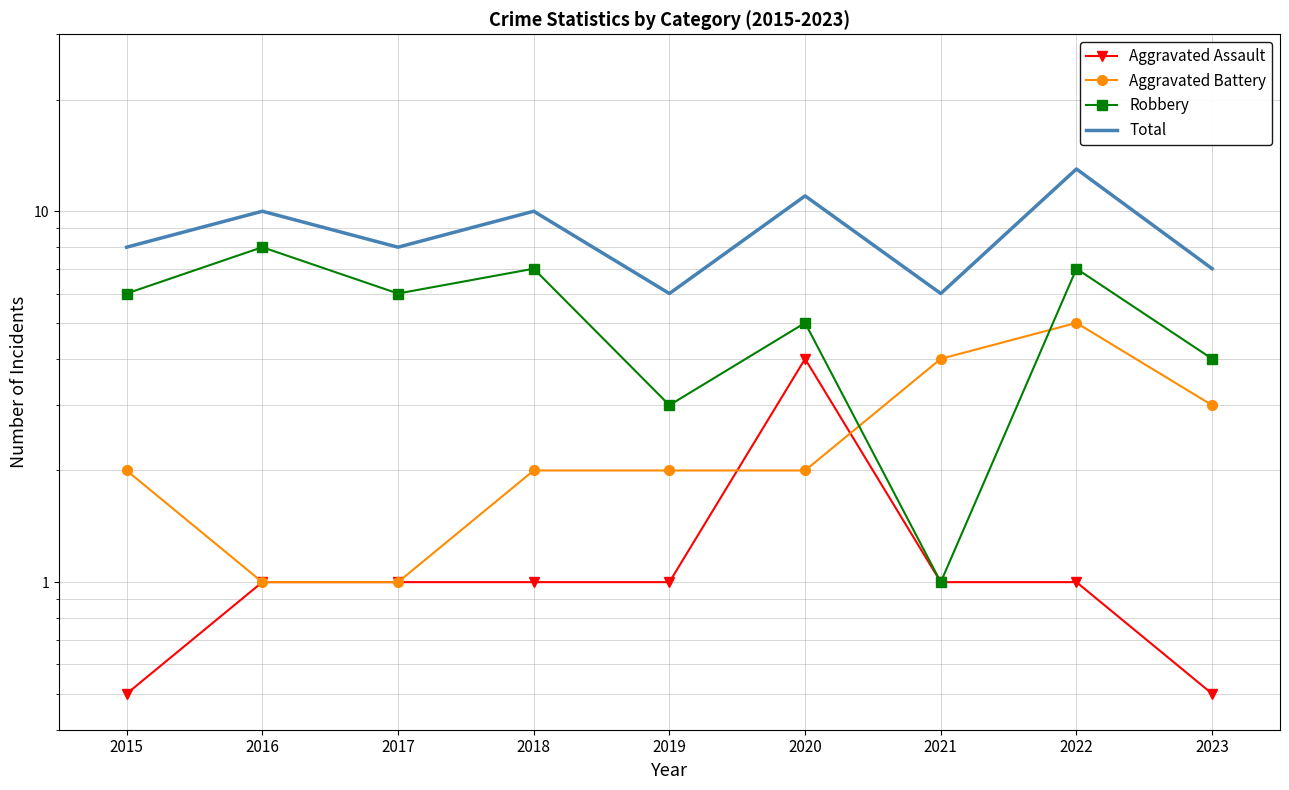

Read the Total value at 2016.

10.0